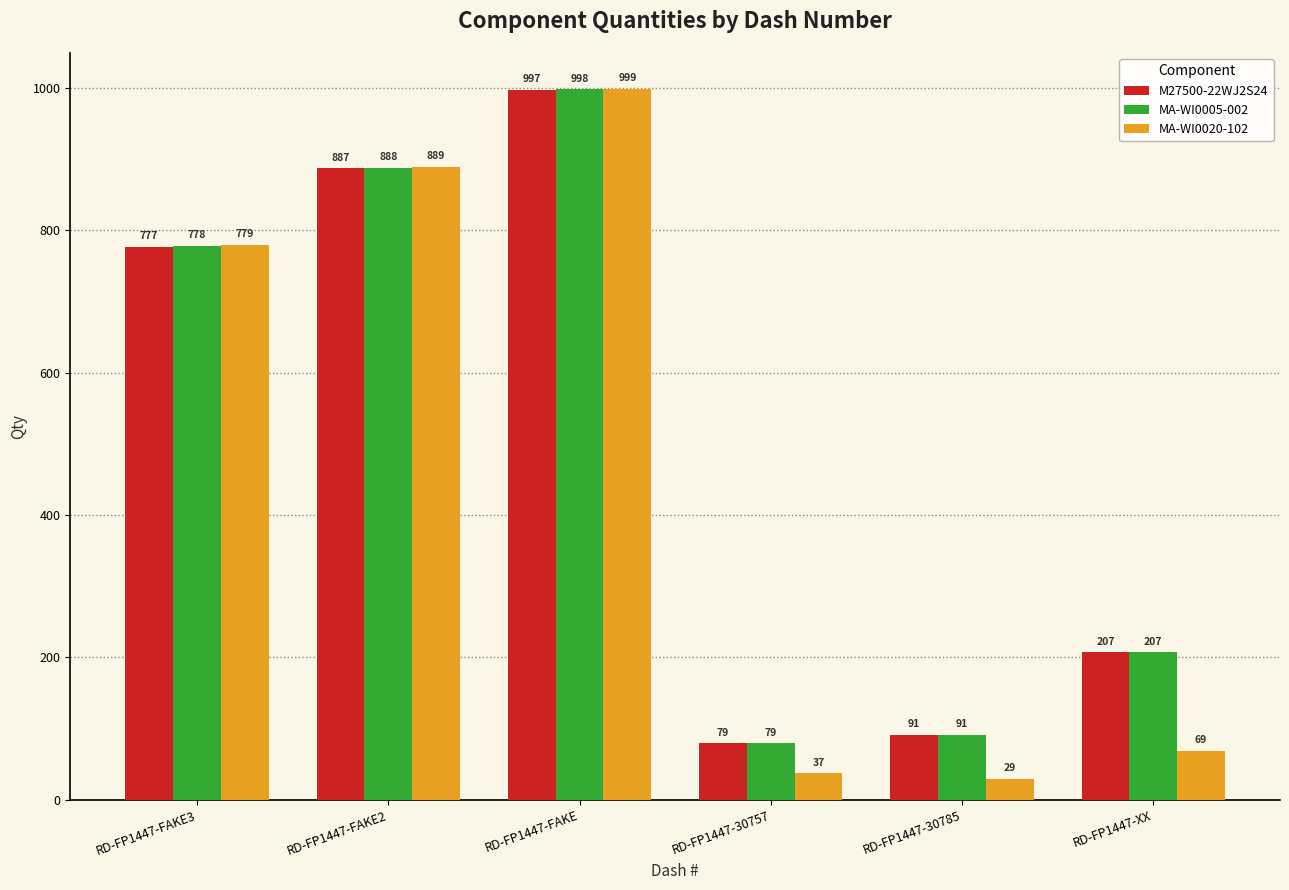

Reading left to right, transcribe all the data shown in this chart.

M27500-22WJ2S24: 777	887	997	79	91	207
MA-WI0005-002: 778	888	998	79	91	207
MA-WI0020-102: 779	889	999	37	29	69